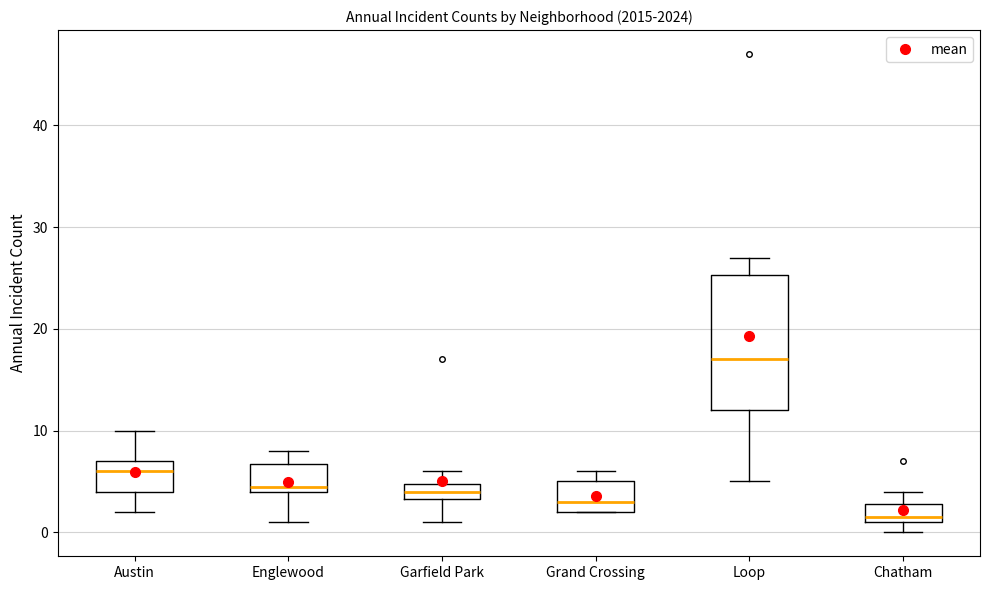

Reading left to right, transcribe this box plot: for each box, give where its median line is, the range the box spans, and where its two whiskers end, as read against the y-axis. The values are not printed on the chart, so give them approximately, as read against the axis.

Austin: median 6, box 4 to 7, whiskers 2 to 10
Englewood: median 5, box 4 to 7, whiskers 1 to 8
Garfield Park: median 4, box 3 to 5, whiskers 1 to 6
Grand Crossing: median 3, box 2 to 5, whiskers 2 to 6
Loop: median 17, box 12 to 25, whiskers 5 to 27
Chatham: median 2, box 1 to 3, whiskers 0 to 4